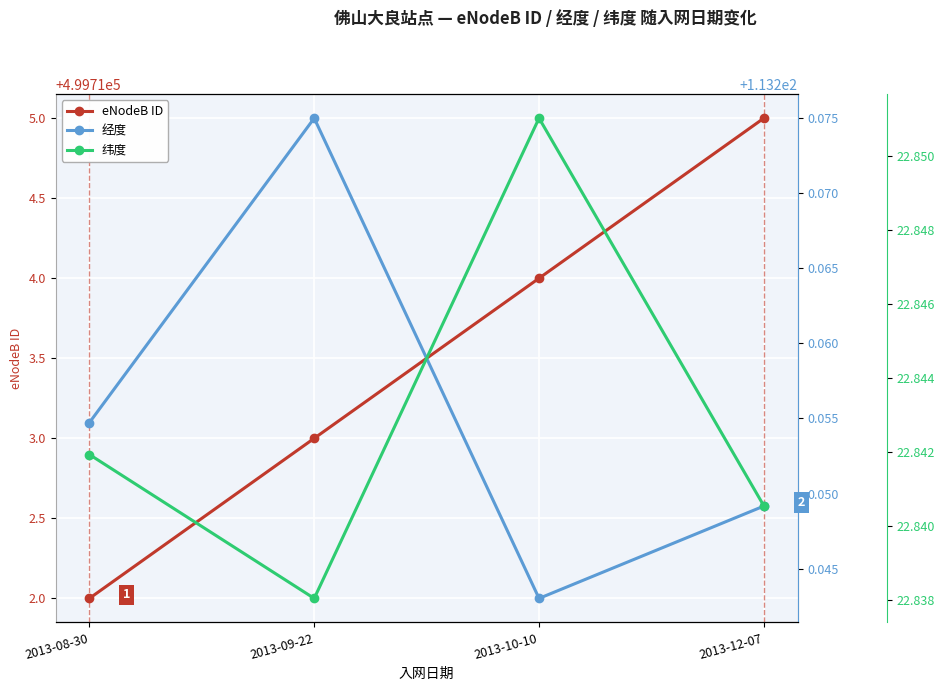

In 经度, how many points are higher than both neighbors (excluding endpoints)?

1